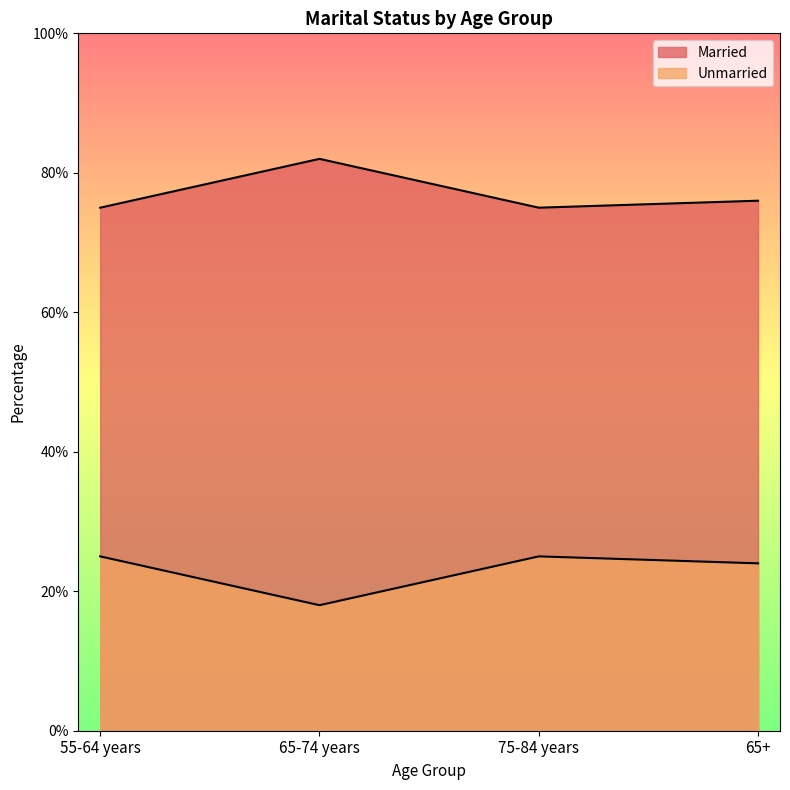

Which series has the largest total across all categories?

Married